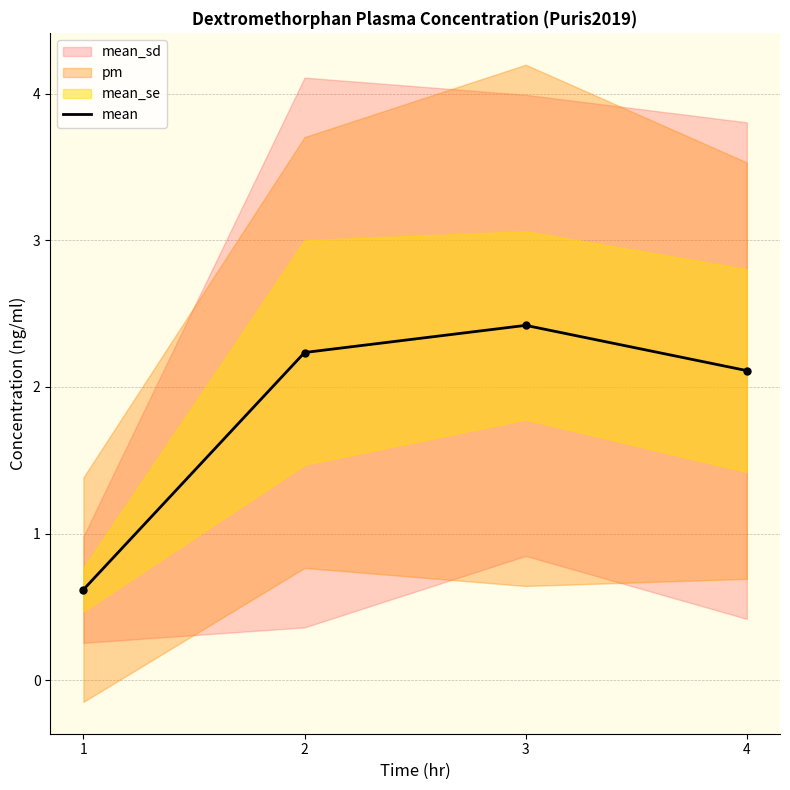

How many values are below 2?

1